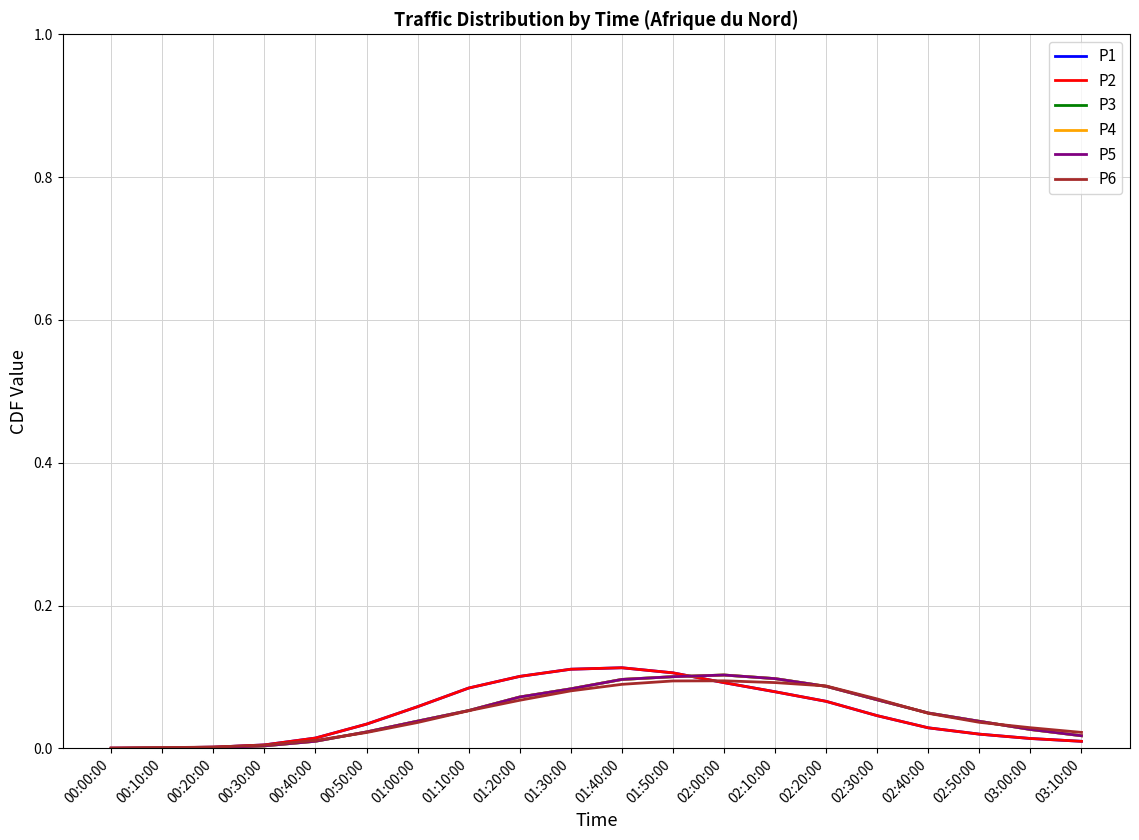

At which label does P5 reach its minimum?

00:00:00